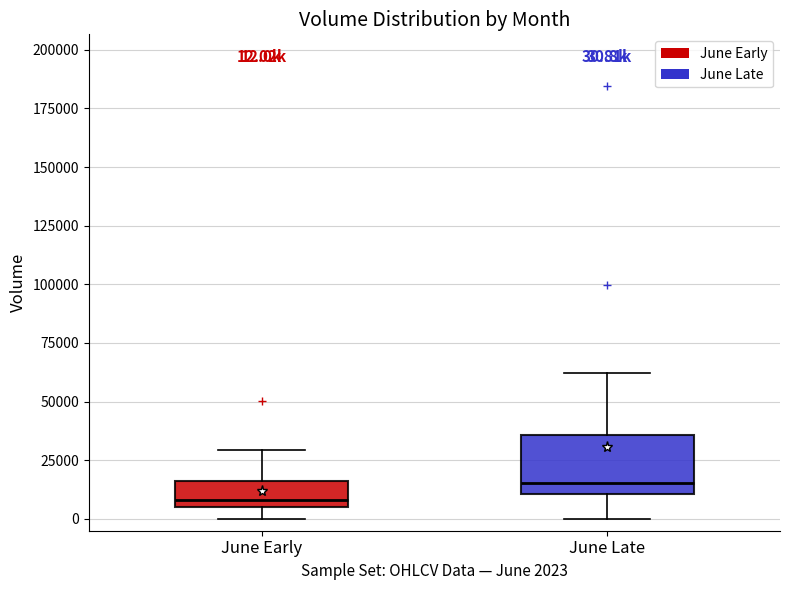

Which box has the lowest median line?

June Early